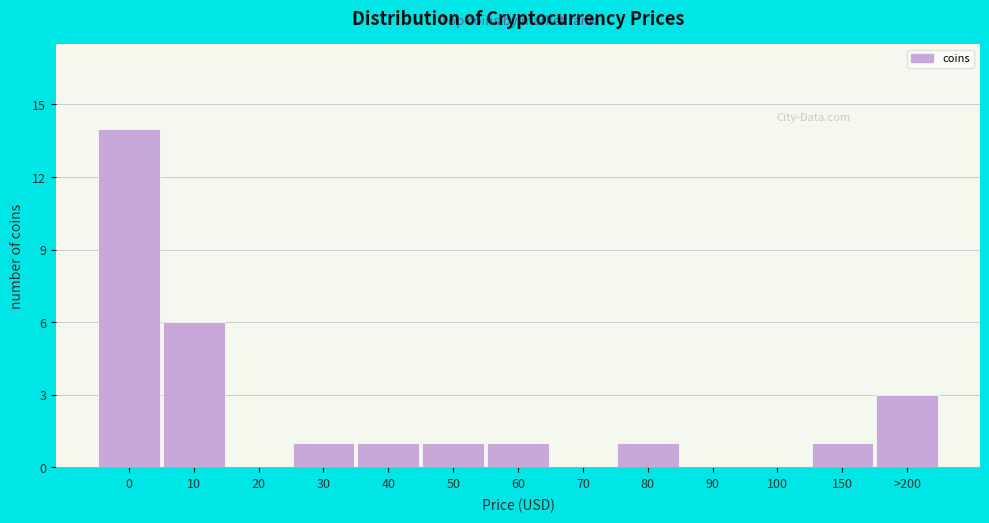

Reading left to right, extract all data points from this chart.

0=14	10=6	20=0	30=1	40=1	50=1	60=1	70=0	80=1	90=0	100=0	150=1	>200=3